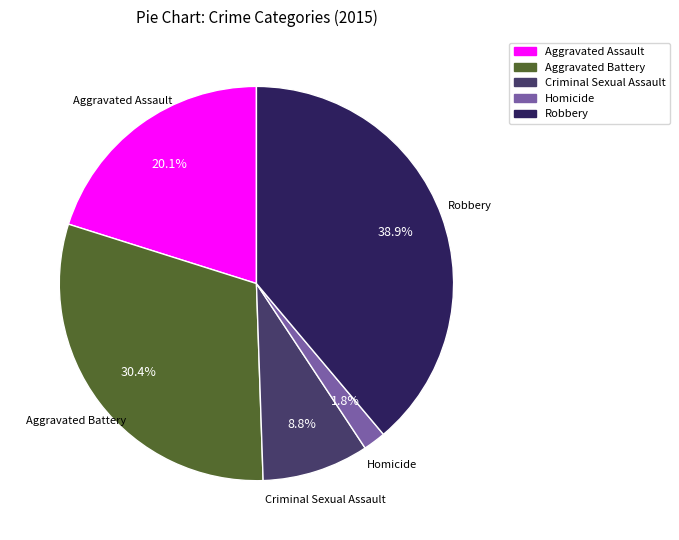

To the nearest percent, what is the combined percentage of Robbery and Homicide?

41%